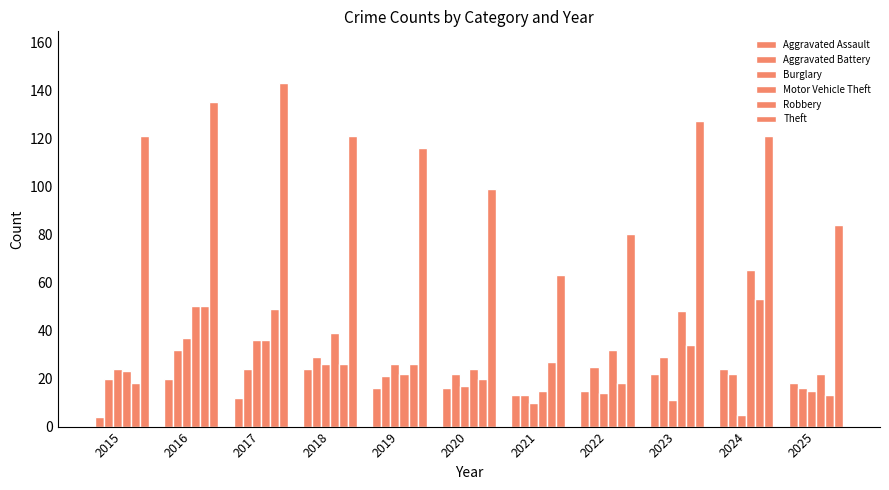

Is it true that Burglary equals 37 at 2016?

True